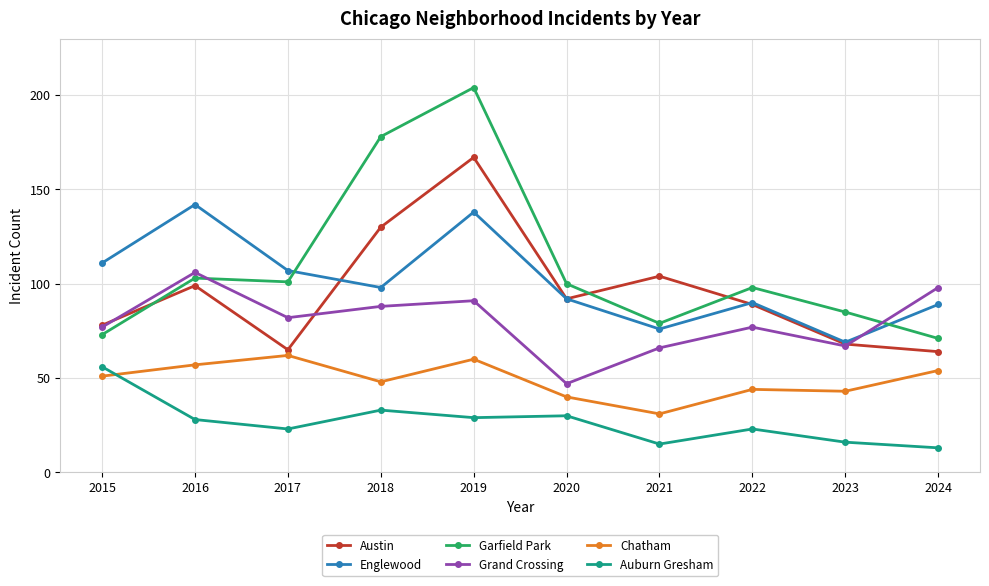

Which series has the widest spread of values?

Garfield Park